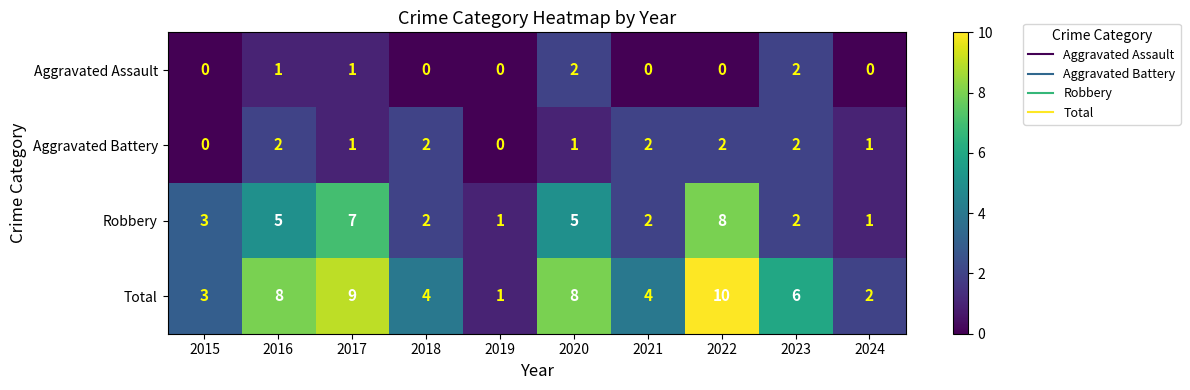

Which label corresponds to the largest value in the chart?

2022